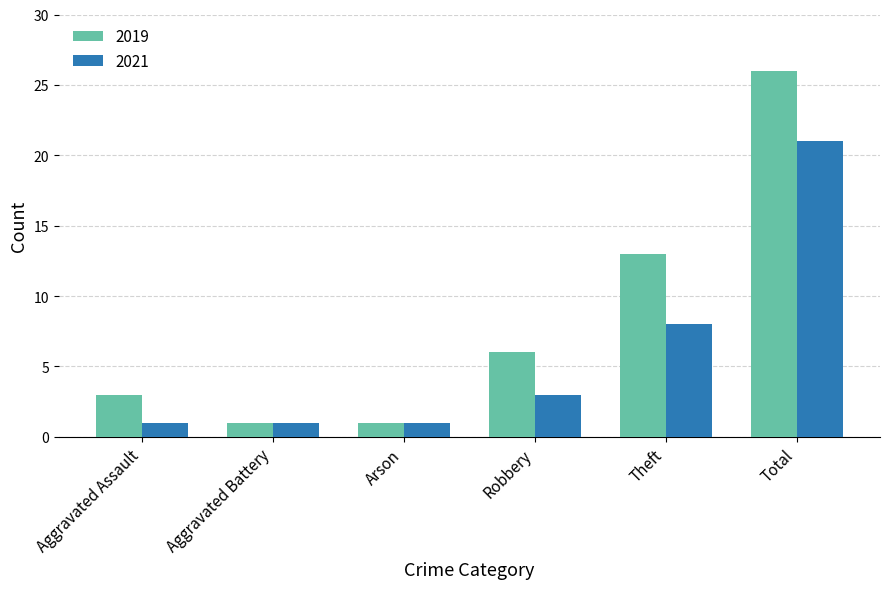

List the series in order of their overall mean, highest first.

2019, 2021